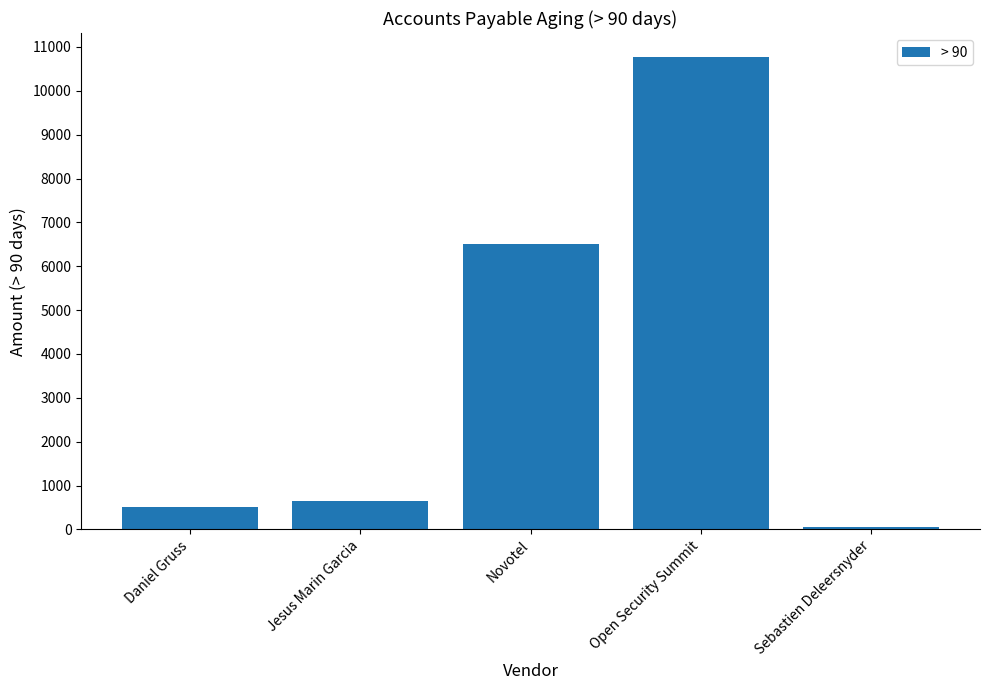

What is the difference between the maximum and minimum values?

10733.6